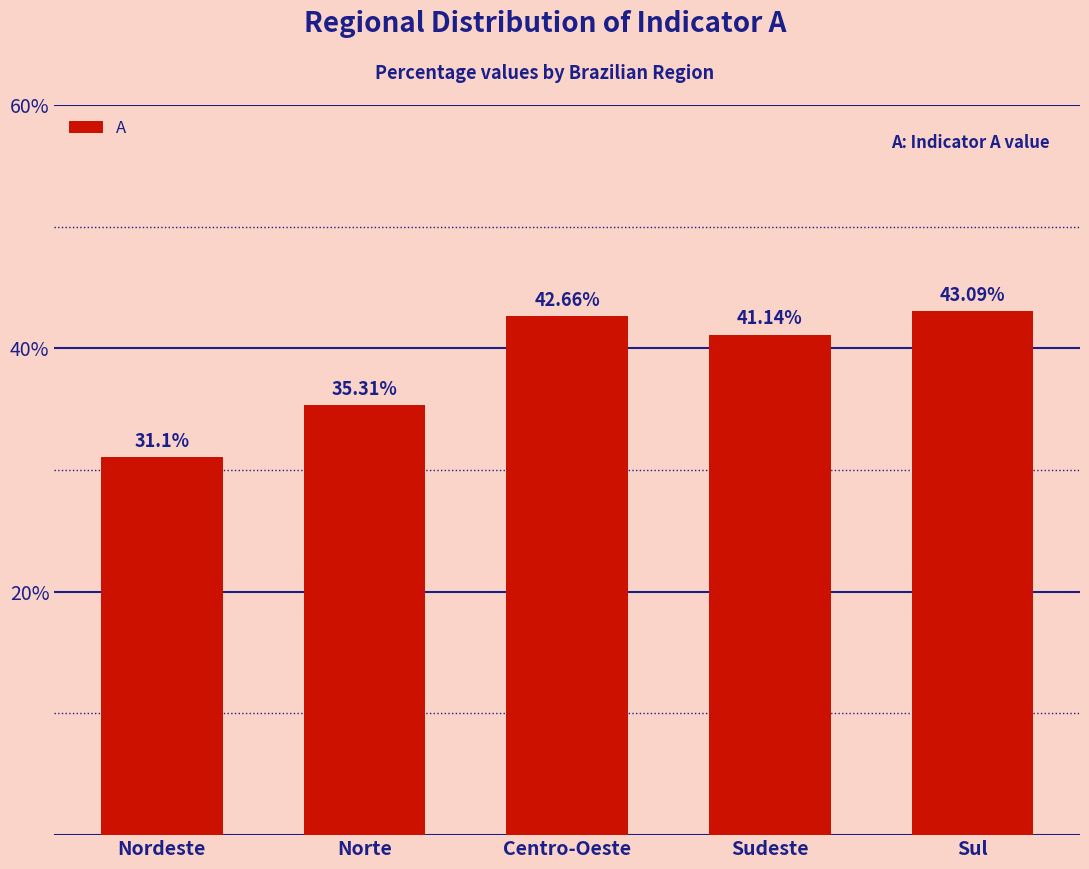

What is the minimum value shown in the chart?

31.1